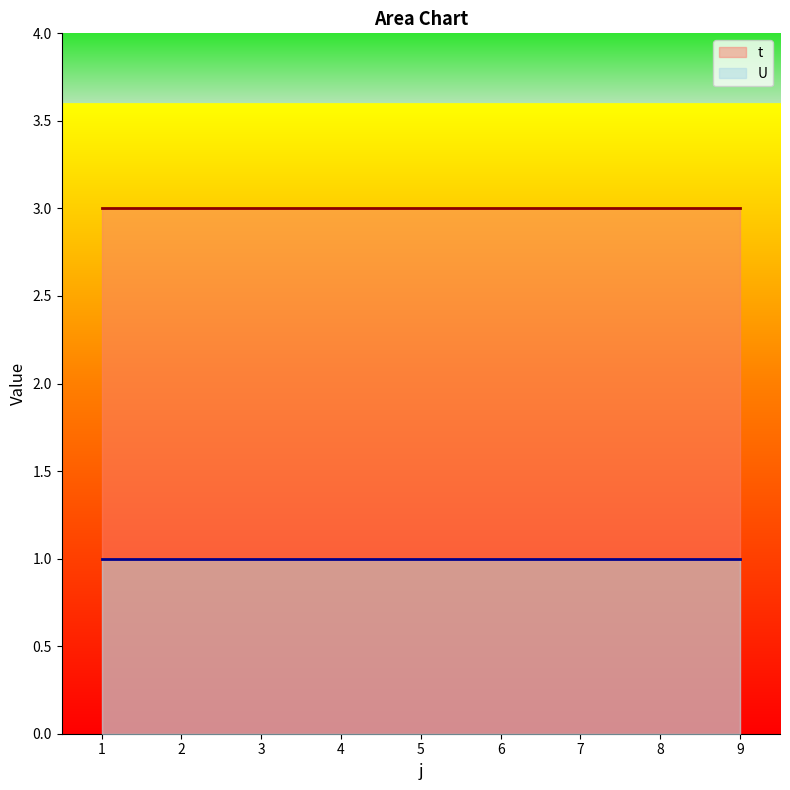

True or false: U and t cross at least once.

False